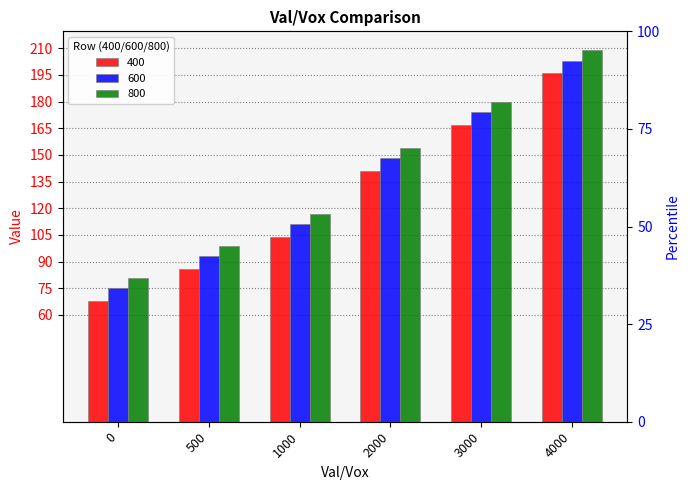

At how many categories does at least one series exceed 140?

3